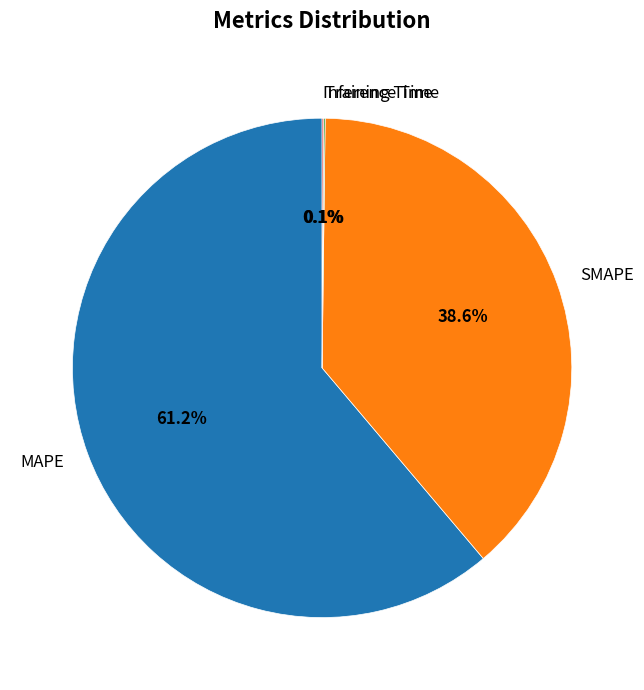

Which slice is the largest?

MAPE